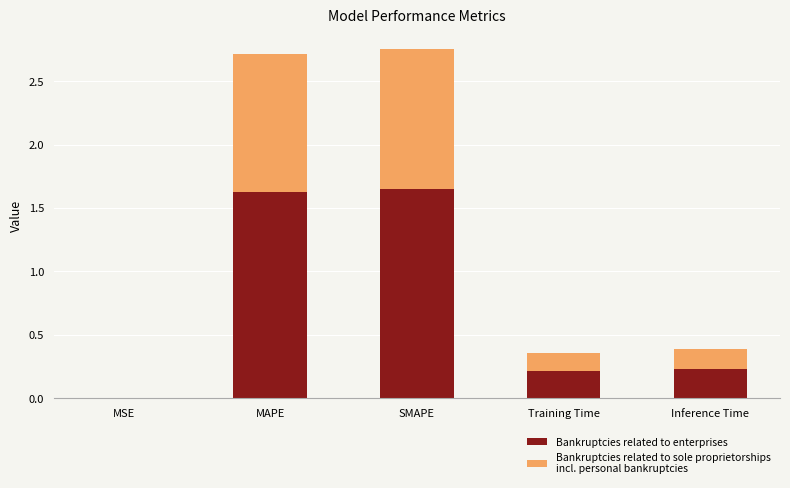

What is the total value across all series at Inference Time?

0.4